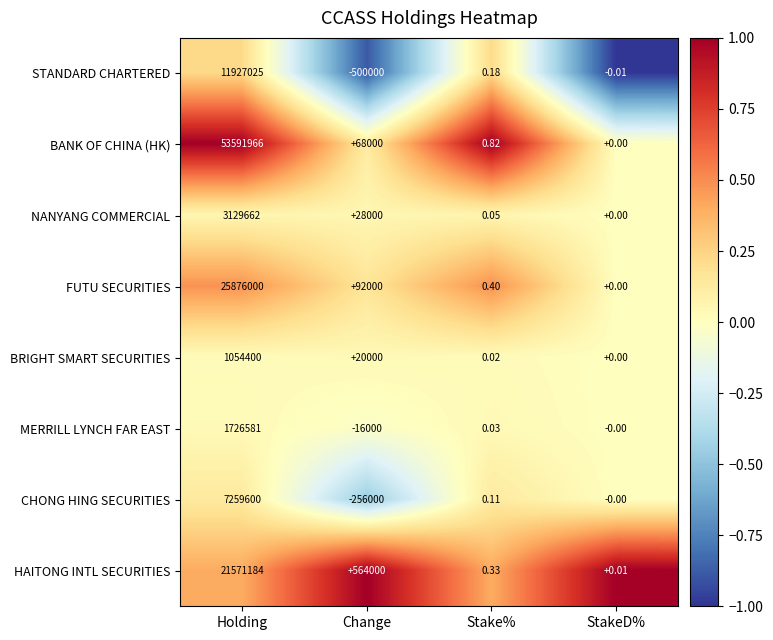

At which label is BRIGHT SMART SECURITIES closest to 527200?

Change